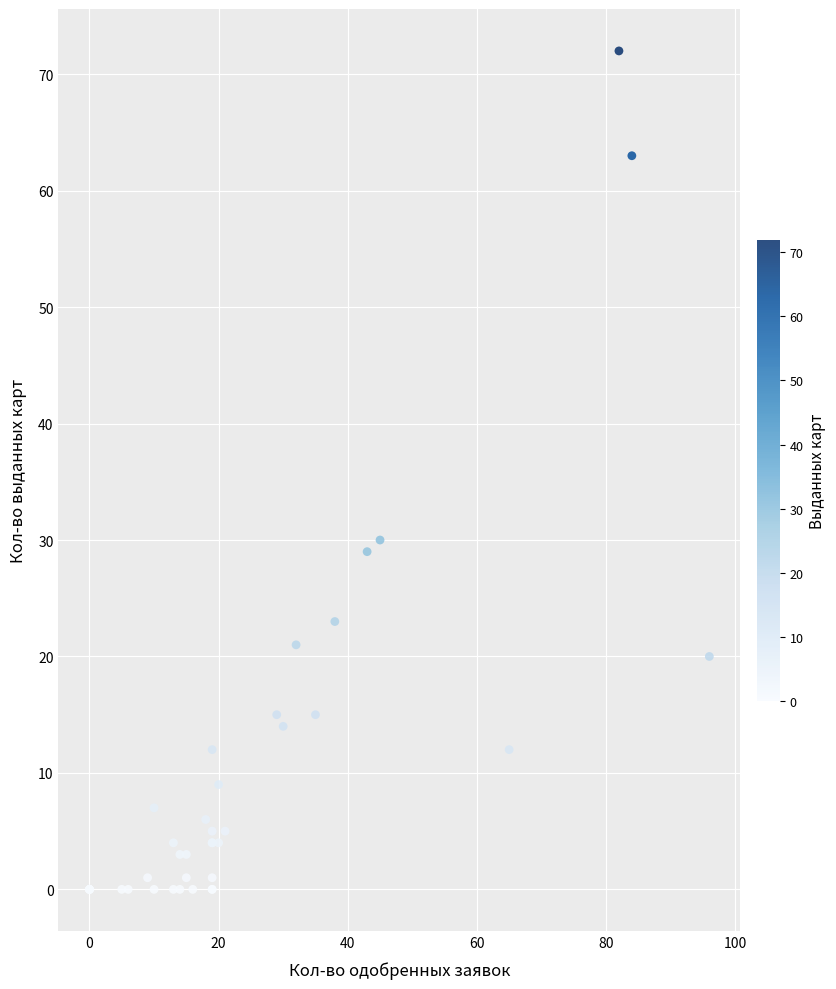

What Y value in the scatter plot is closest to 36?

30